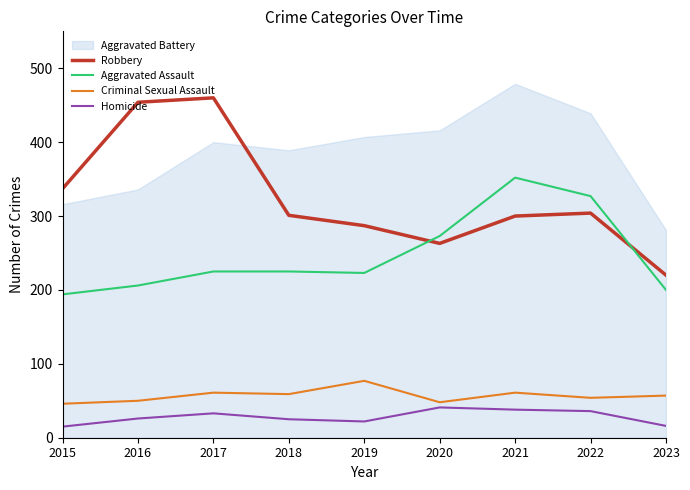

True or false: Criminal Sexual Assault and Robbery cross at least once.

False